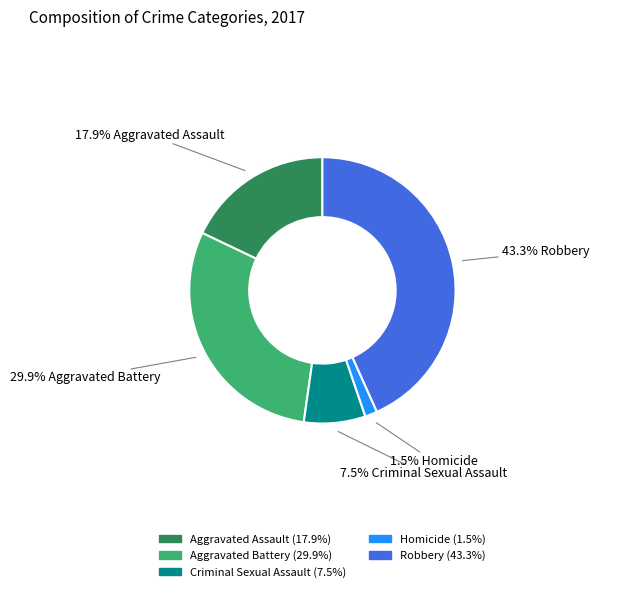

Combined, do Aggravated Assault and Homicide account for over 50%?

No